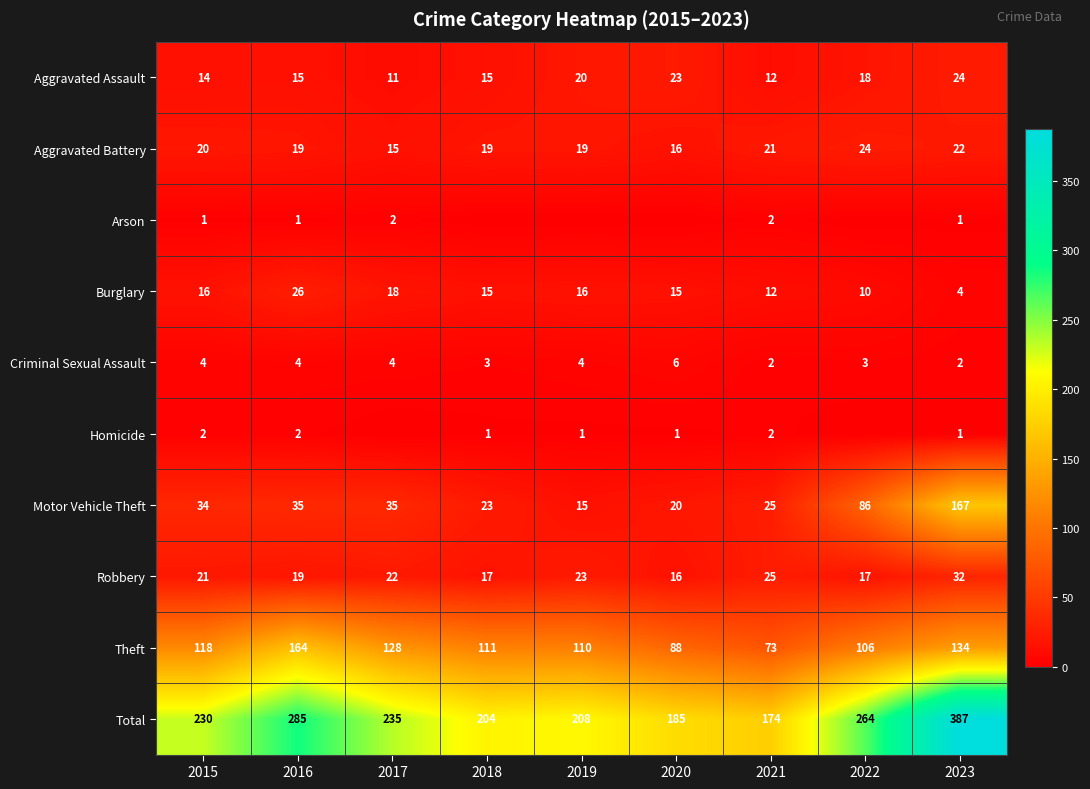

What is the greatest value displayed?

387